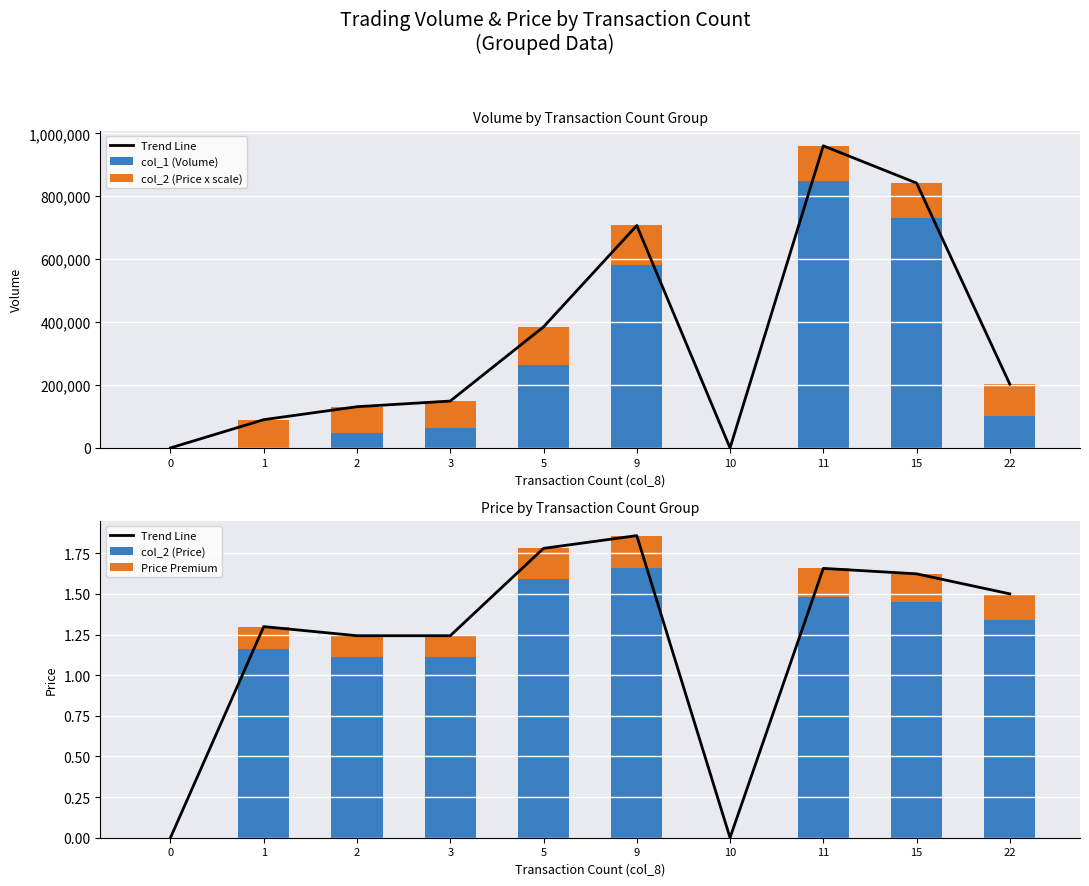

What is the difference between the Price Premium values at 9 and 10?

0.2